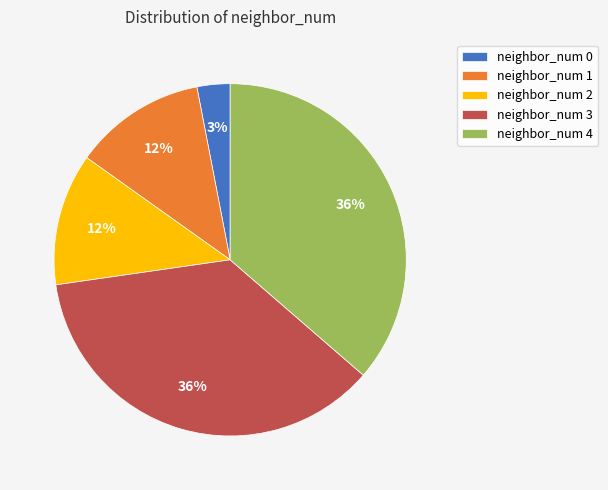

To the nearest percent, what portion does neighbor_num 1 represent?

12%